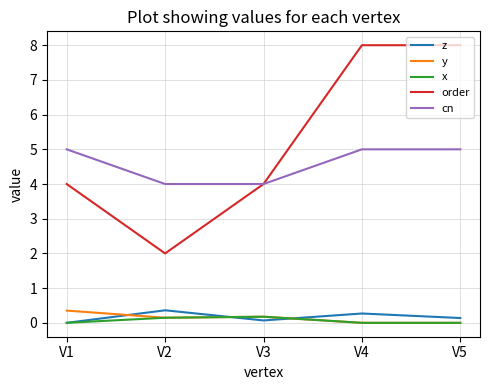

Which series has the largest total across all categories?

order